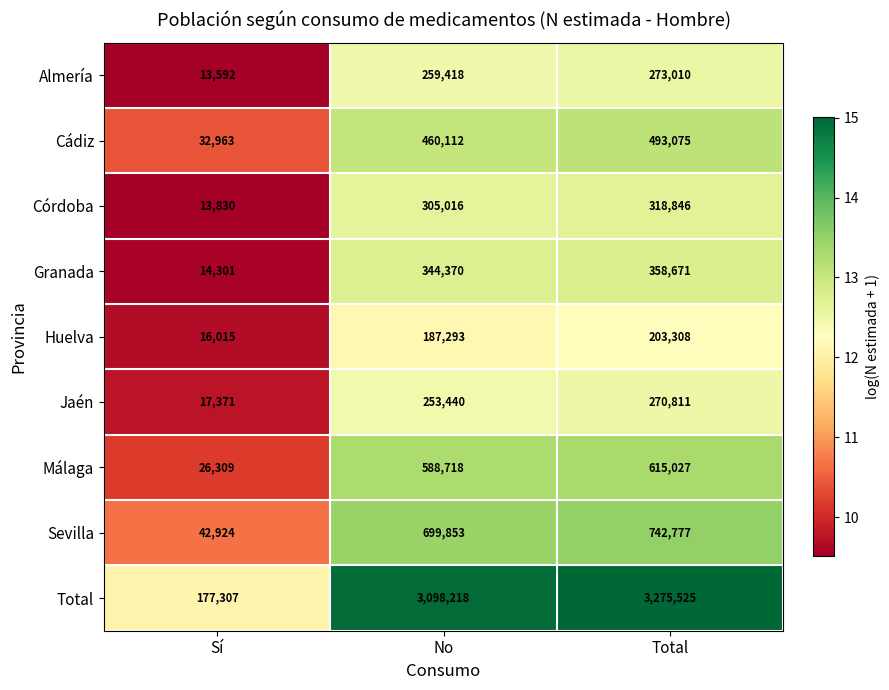

What is the total value across all series at No?

6196438